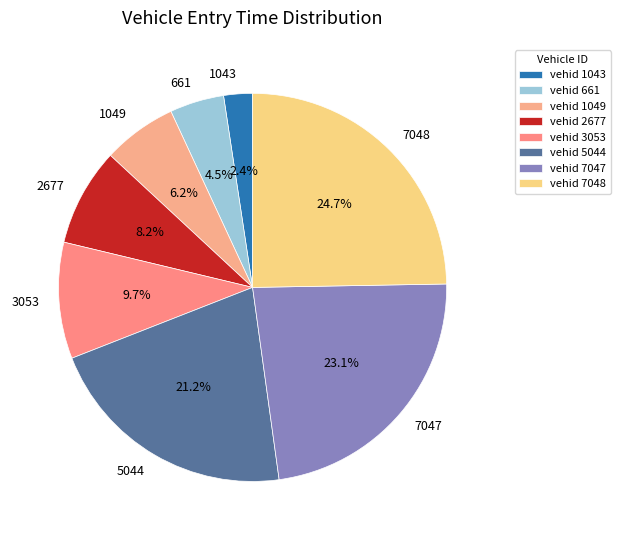

How many segments does this pie chart have?

8